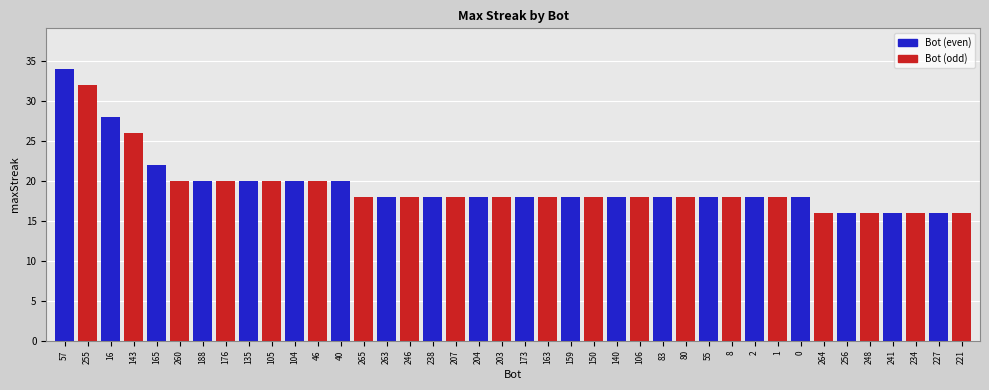

Reading left to right, what are all the values shown in this chart?

Bot (even): 34	28	22	20	20	20	20	18	18	18	18	18	18	18	18	18	18	16	16	16
Bot (odd): 32	26	20	20	20	20	18	18	18	18	18	18	18	18	18	18	16	16	16	16